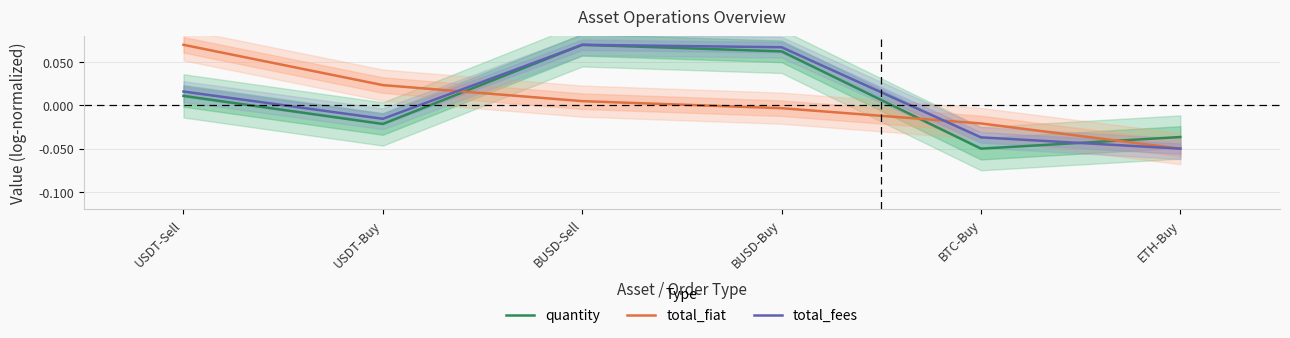

Where do quantity and total_fiat first cross each other?

USDT-Buy and BUSD-Sell